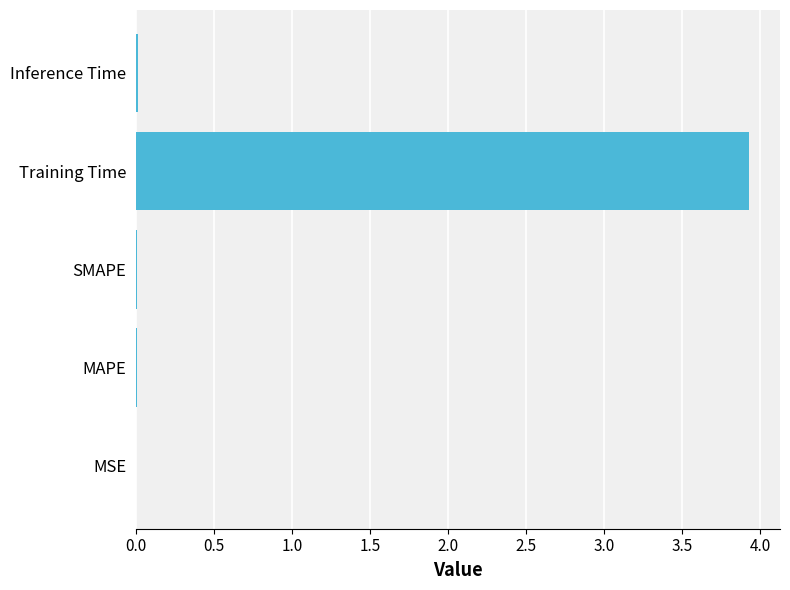

Are the bars horizontal?

Yes